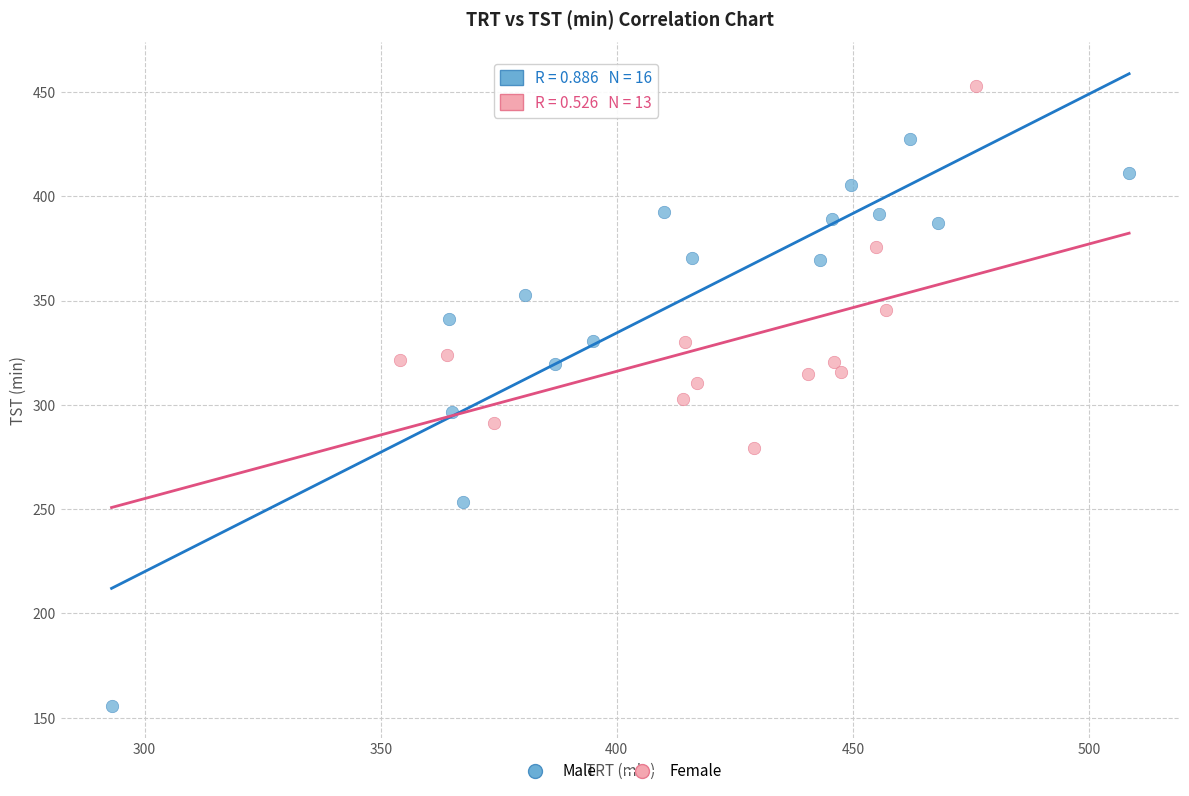

Which series reaches the maximum Y coordinate?

Female